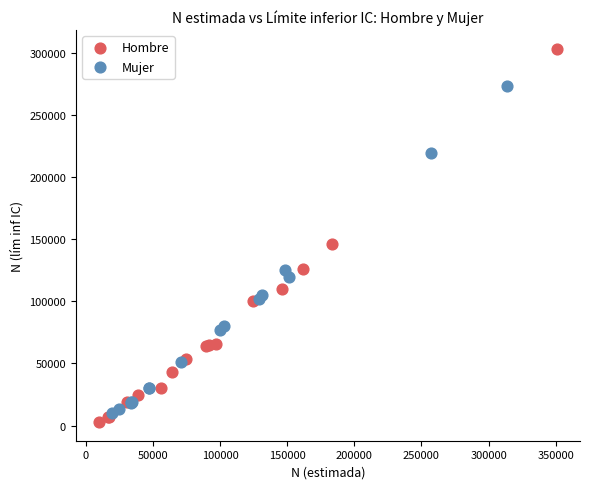

Which series reaches the maximum Y coordinate?

Hombre